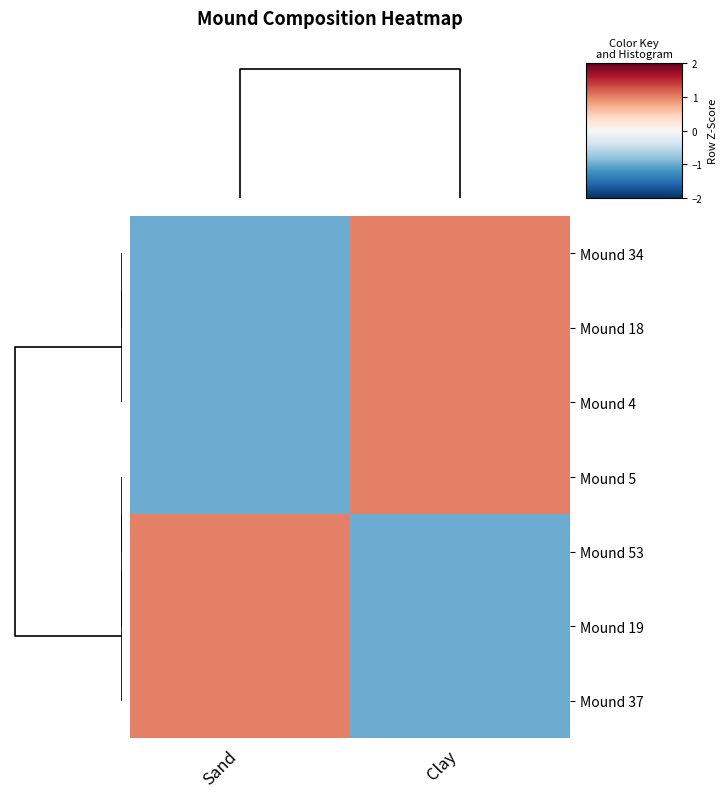

What is the maximum value shown in the chart?

1